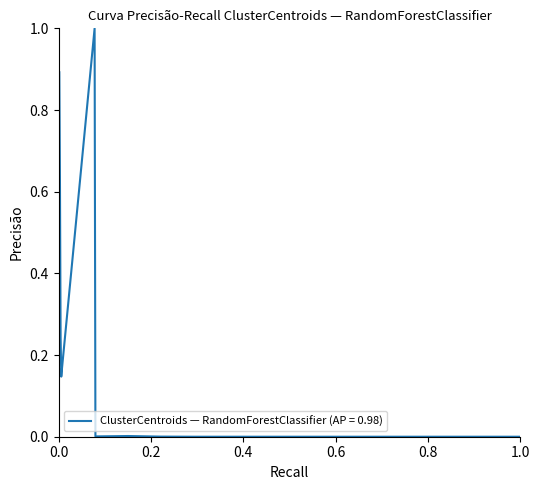

What is the greatest value displayed?

1.0